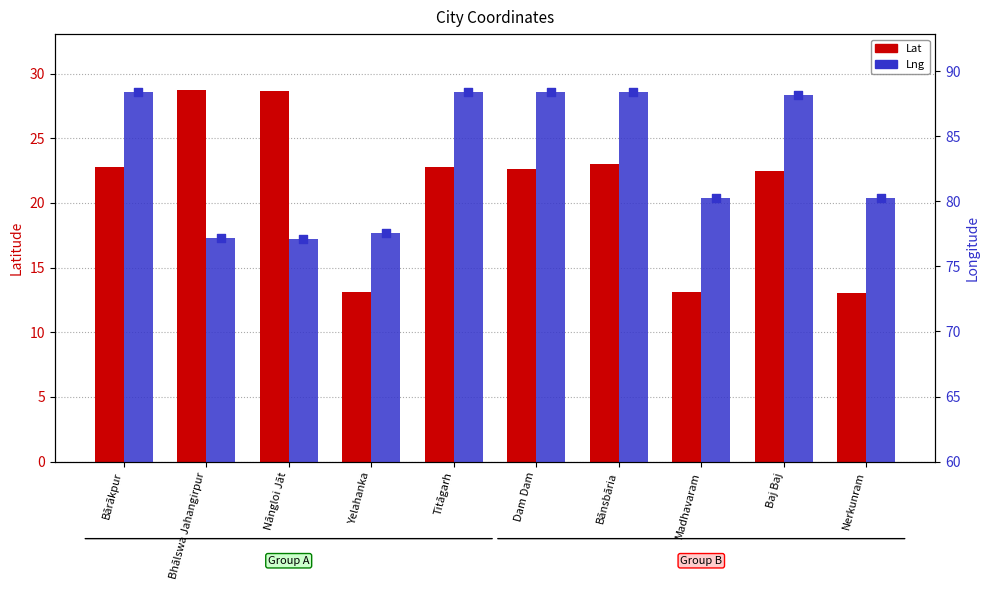

Is the value of Lat at Titāgarh greater than the value of Lng at Baj Baj?

No